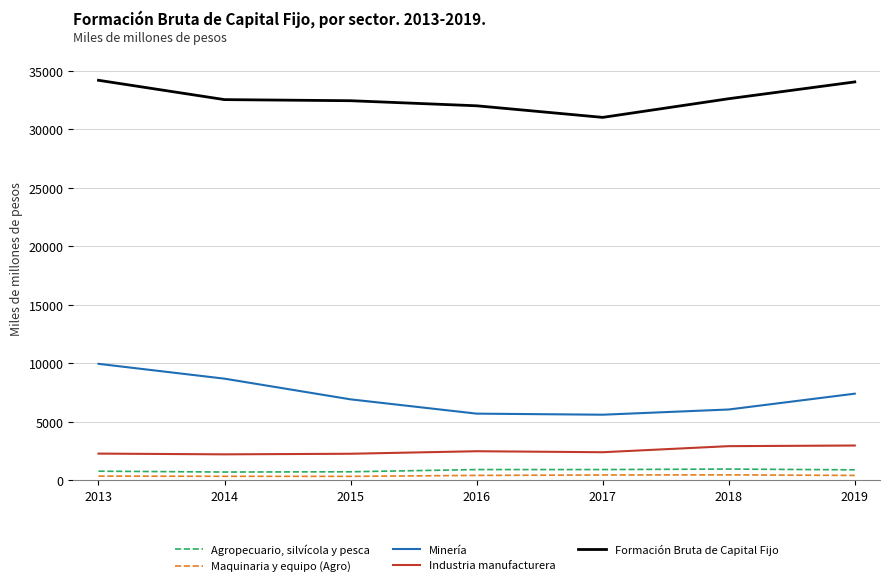

In Agropecuario, silvícola y pesca, how many points are lower than both neighbors (excluding endpoints)?

1